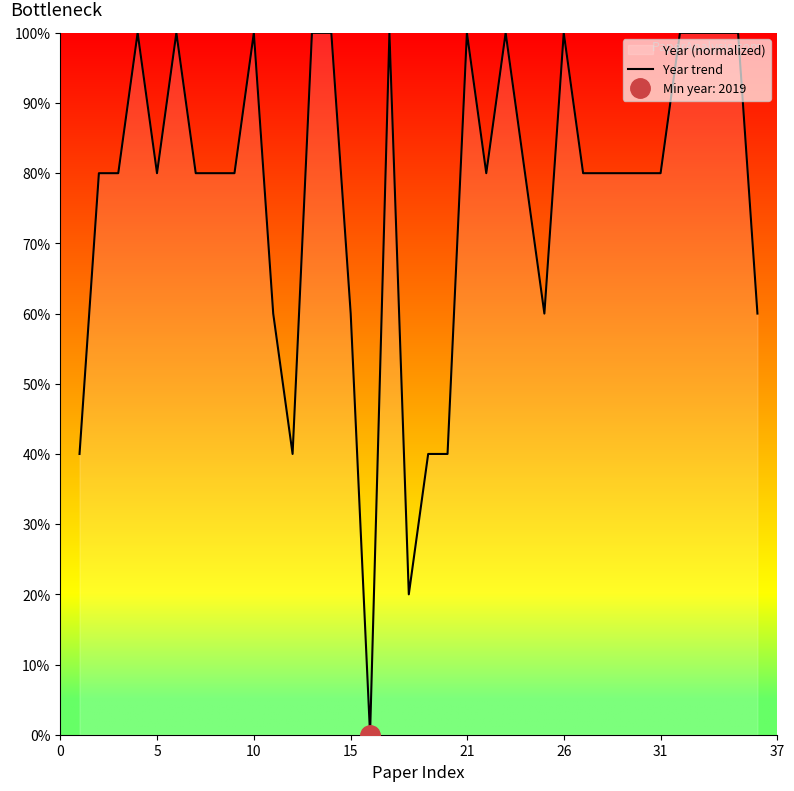

The value of Year trend at 31 is 80. True or false?

True